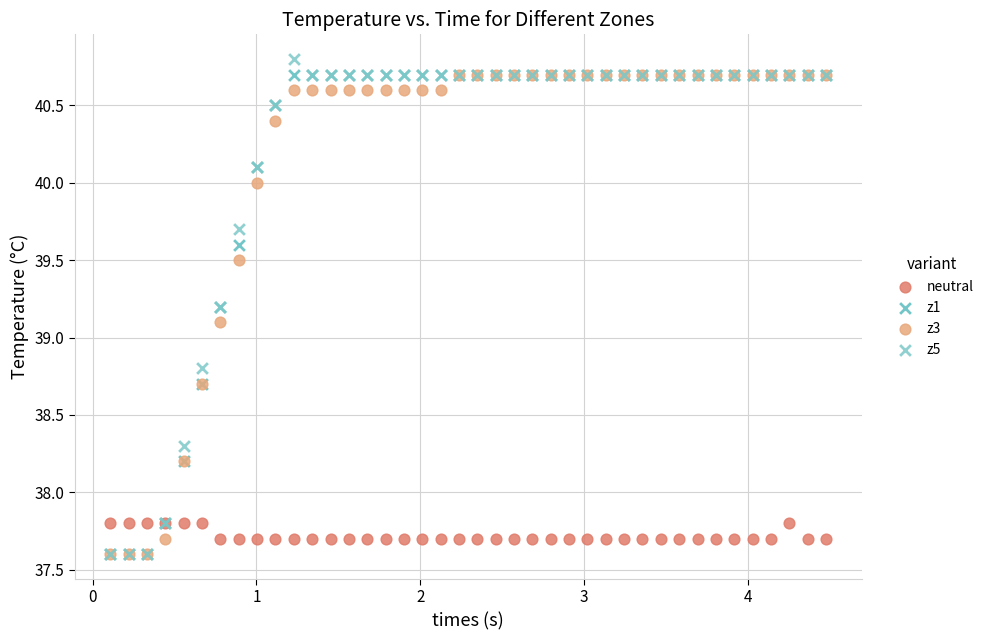

Which series reaches the maximum Y coordinate?

z5